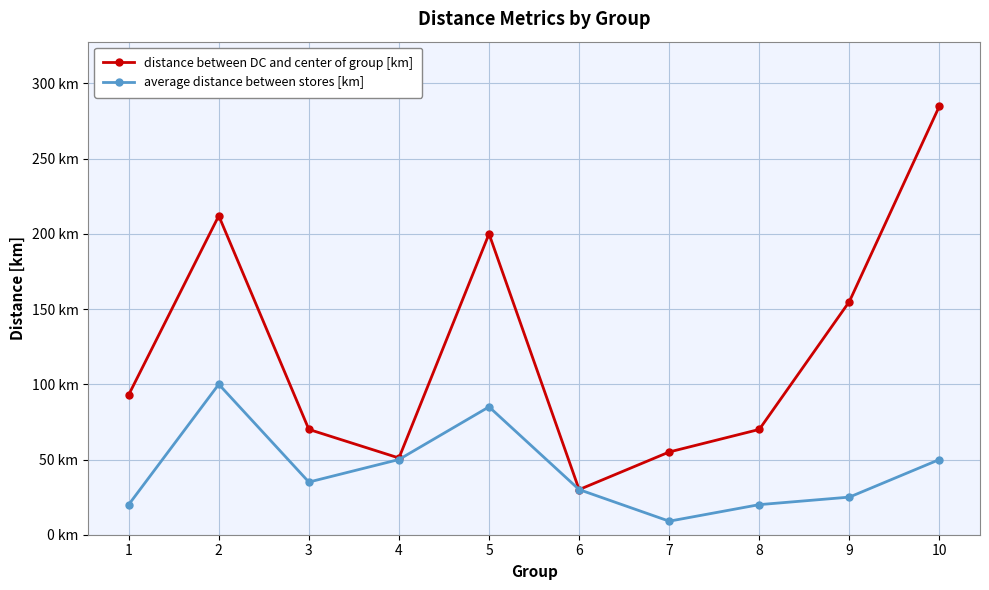

Rank the series by their average value, from highest to lowest.

distance between DC and center of group [km], average distance between stores [km]